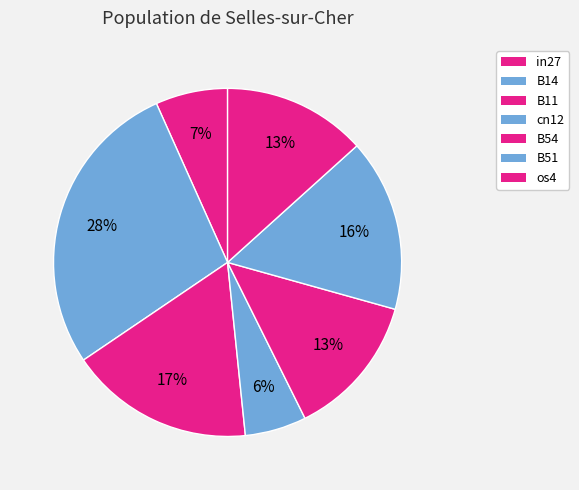

True or false: B54 accounts for 1% of the total.

False